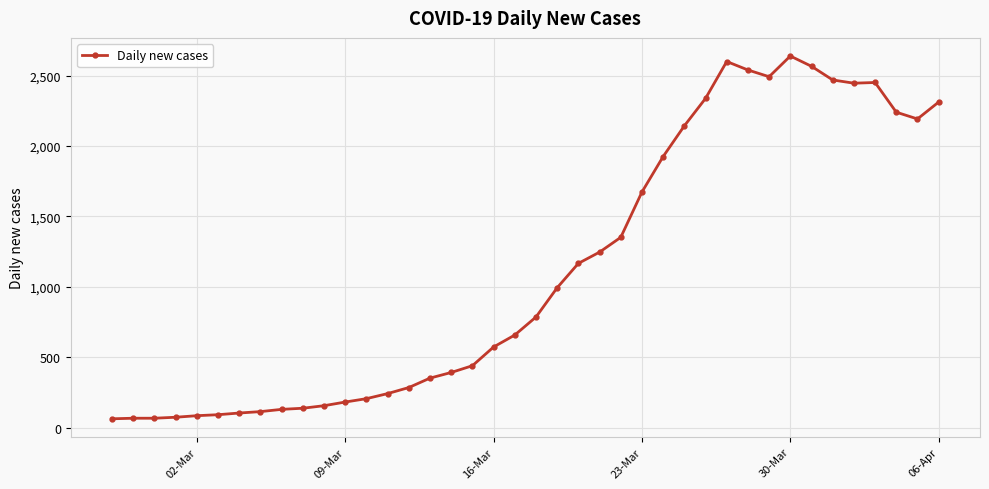

What is the maximum value shown in the chart?

2639